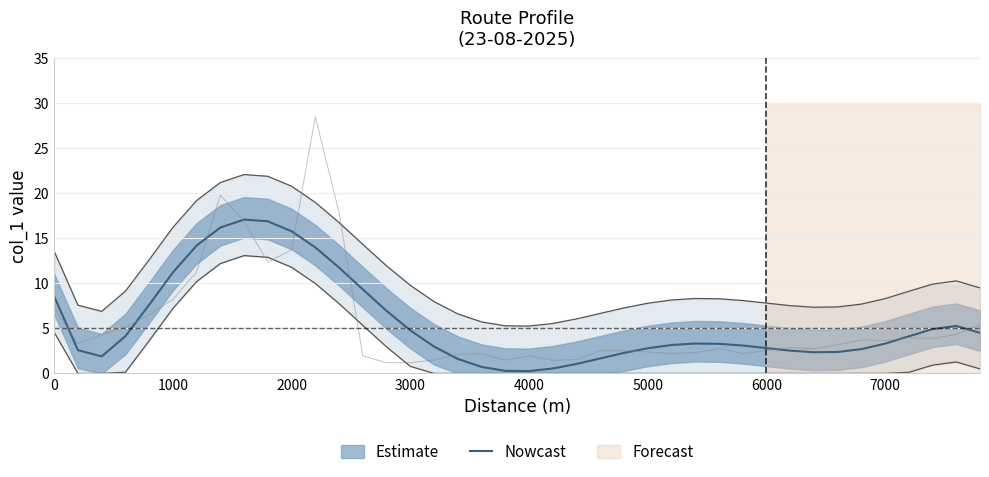

What is the value of the 12th point from the left?

14.0